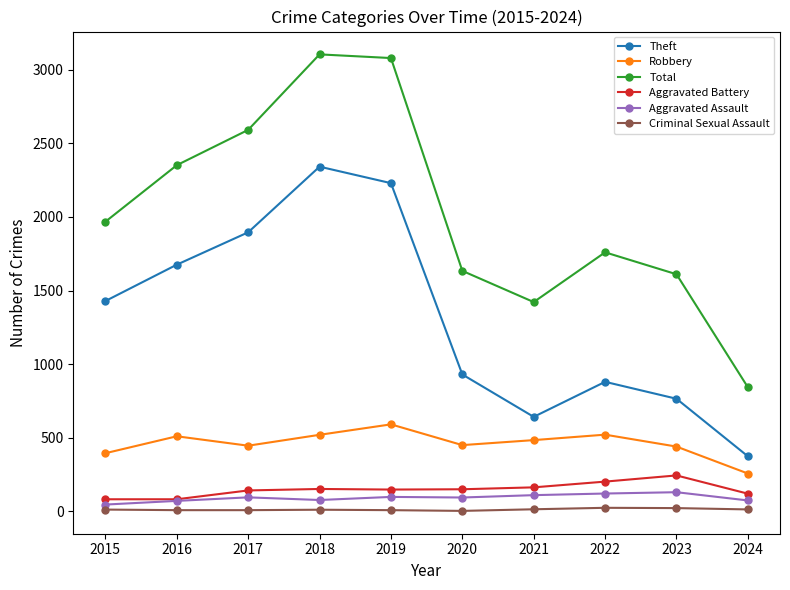

Is the value of Total at 2018 greater than the value of Robbery at 2023?

Yes